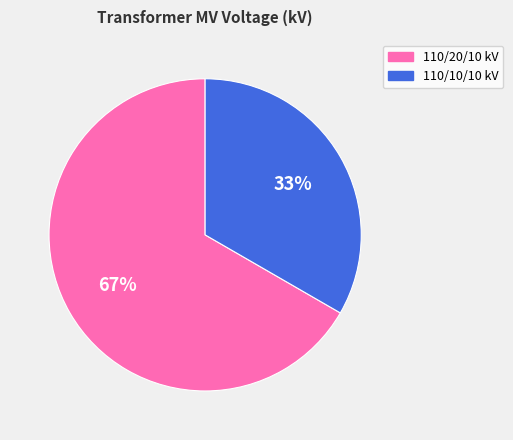

The 110/20/10 kV slice represents 67% of the pie. True or false?

True